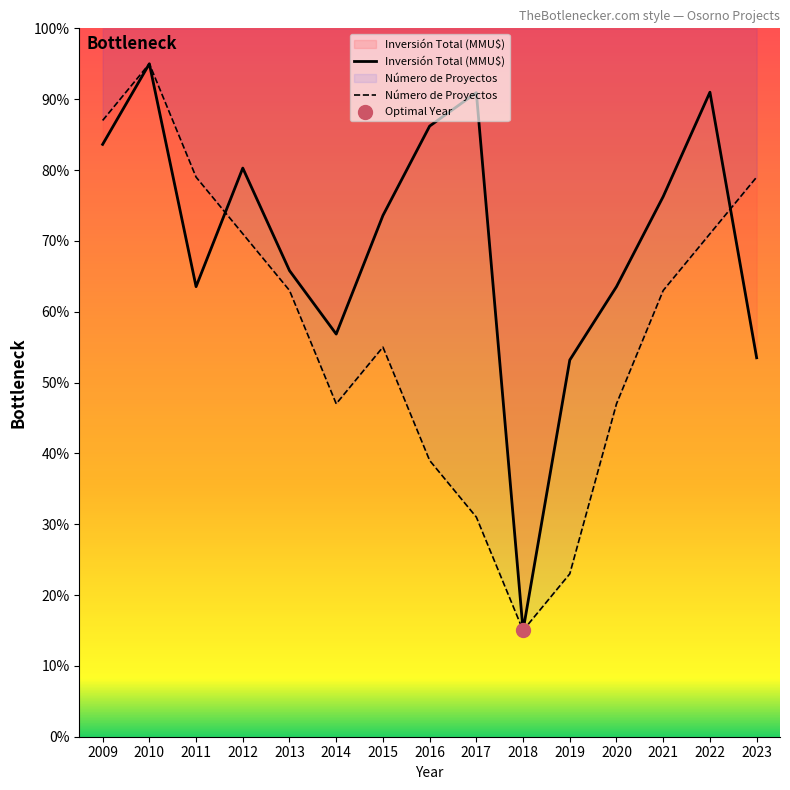

At how many categories does at least one series exceed 93?

1